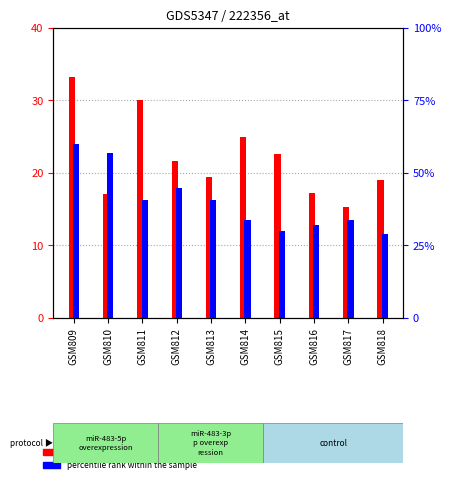

Where is count nearest to the value 4845?

GSM814